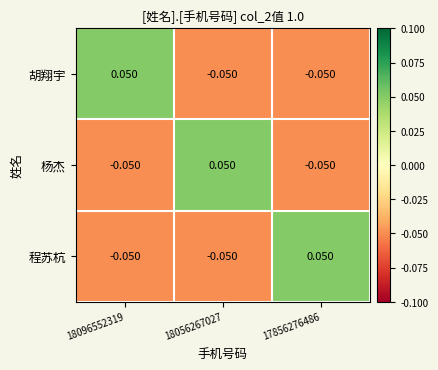

How many values in 杨杰 are above zero?

1